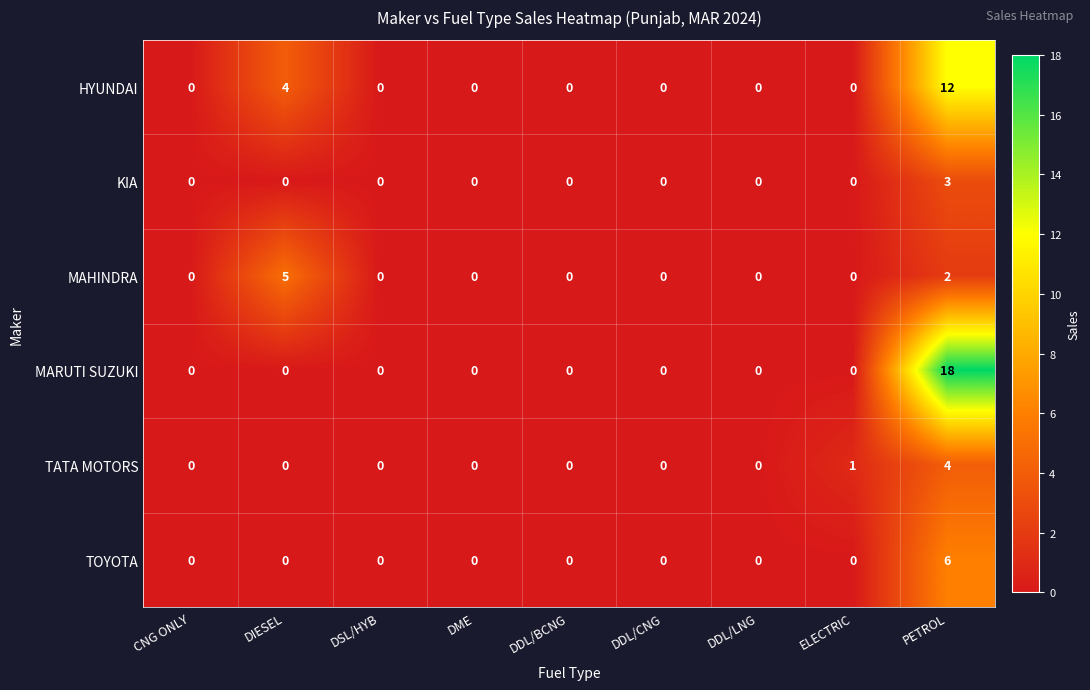

True or false: TATA MOTORS has a value of 2 at ELECTRIC.

False